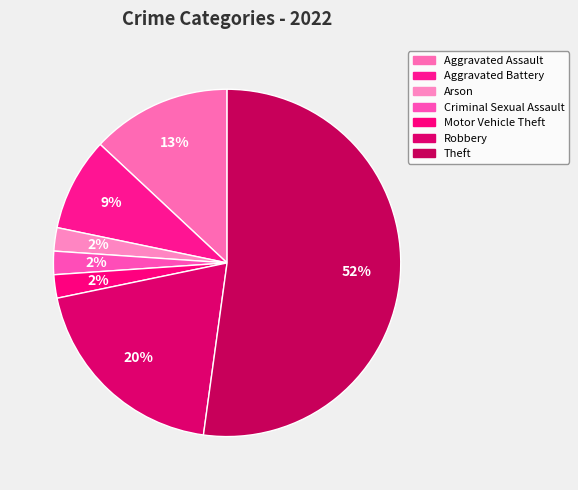

Count the number of slices in the pie.

7